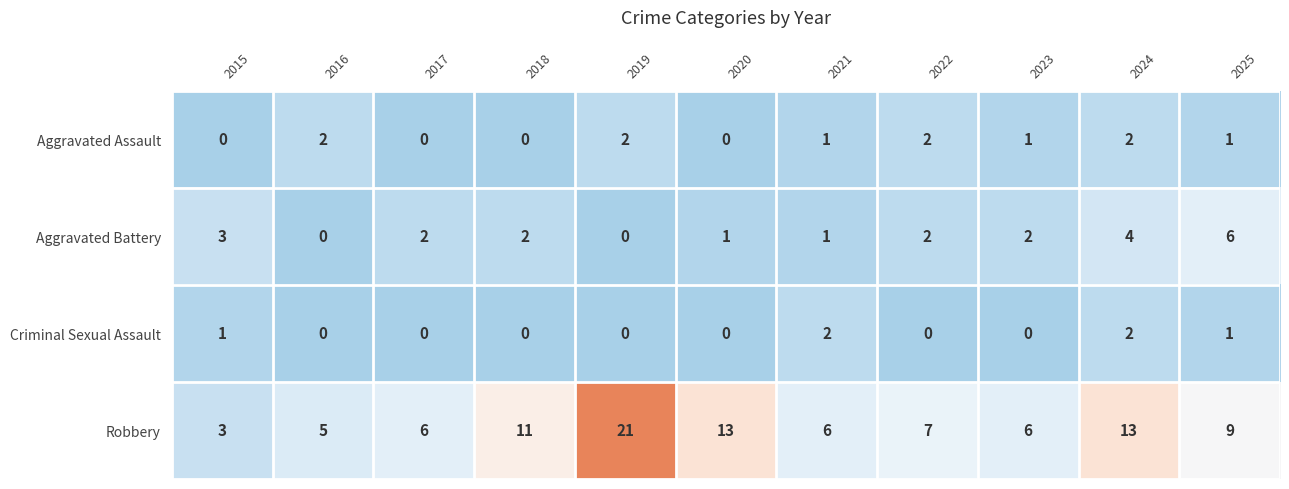

Count the number of data series in this chart.

4